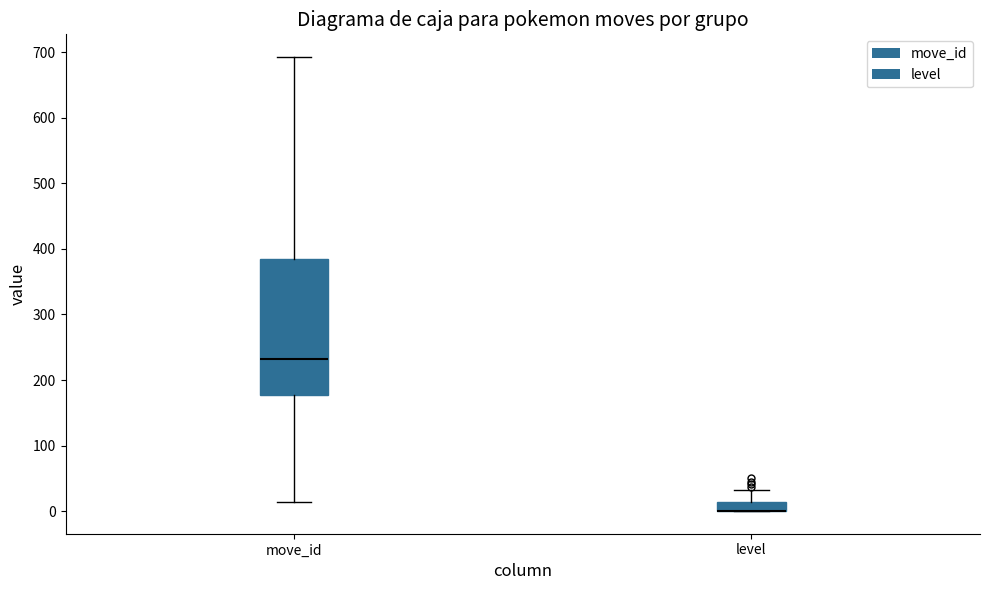

Which box is the tallest, from its lower edge to its upper edge?

move_id